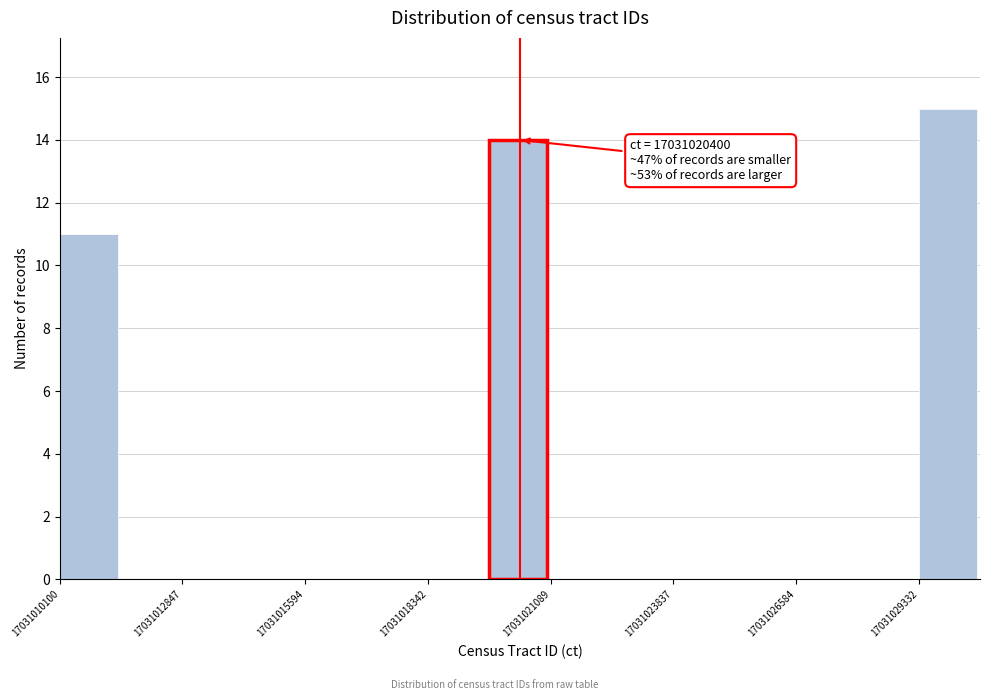

Read against the x-axis, roughly where is the centre of the tallest bar?

17031030000